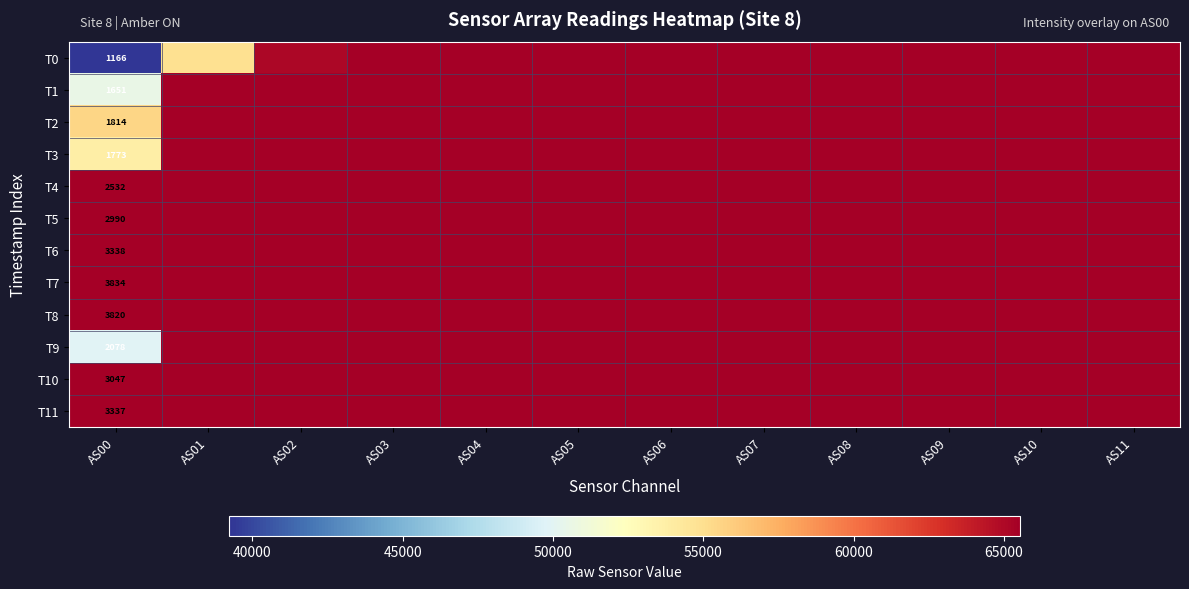

What is the spread (max minus min) of values at AS00?

2668